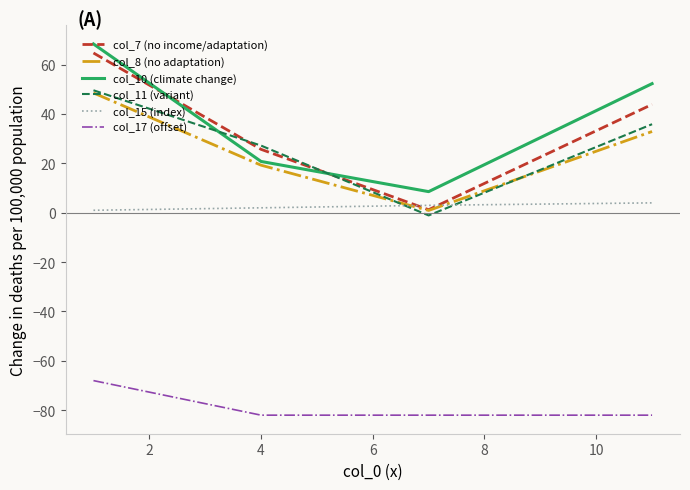

What is the maximum value for col_17 (offset)?

-68.0